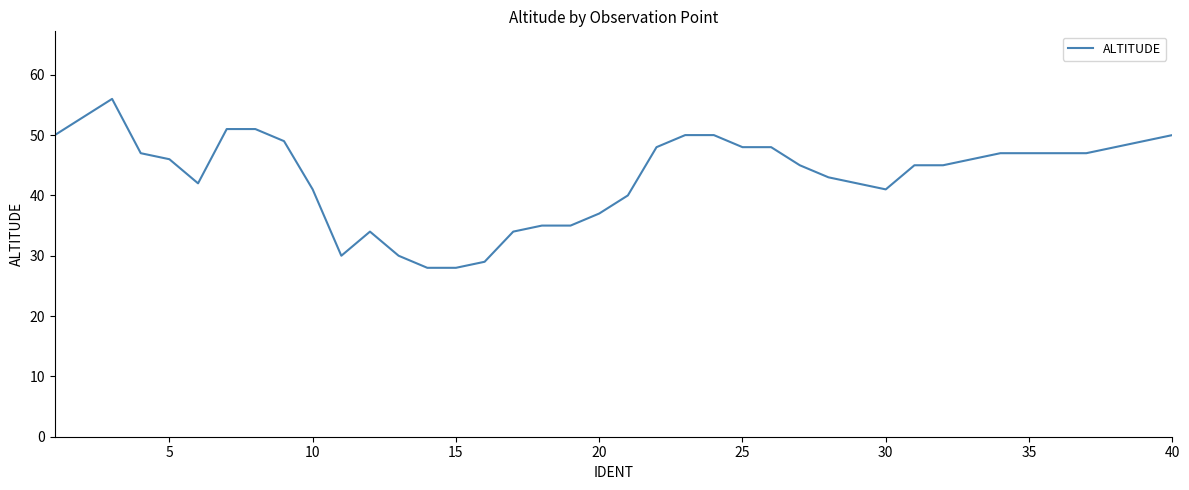

What is the difference between the maximum and minimum values?

28